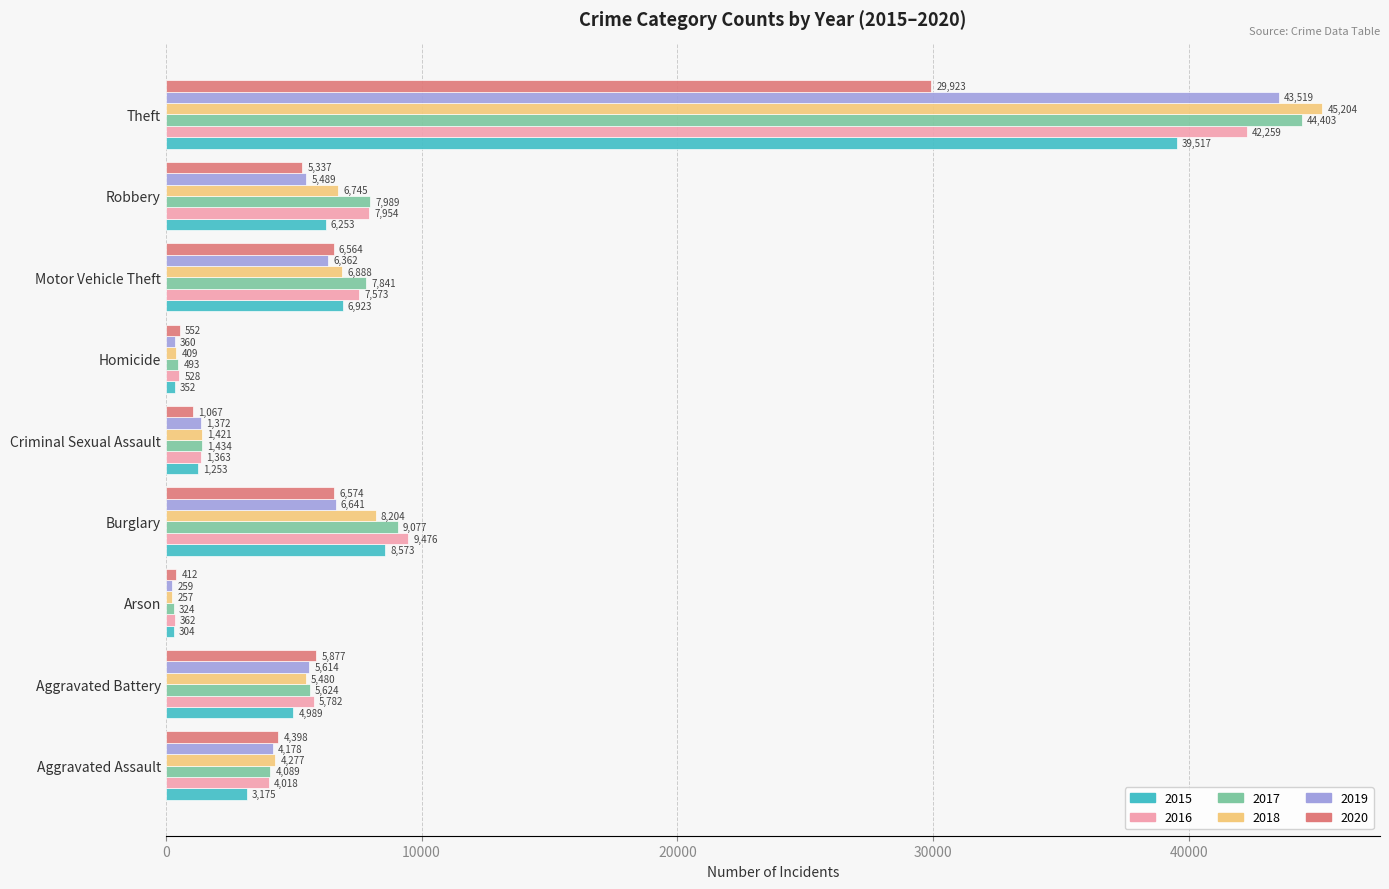

True or false: 2015 has a value of 6253 at Robbery.

True